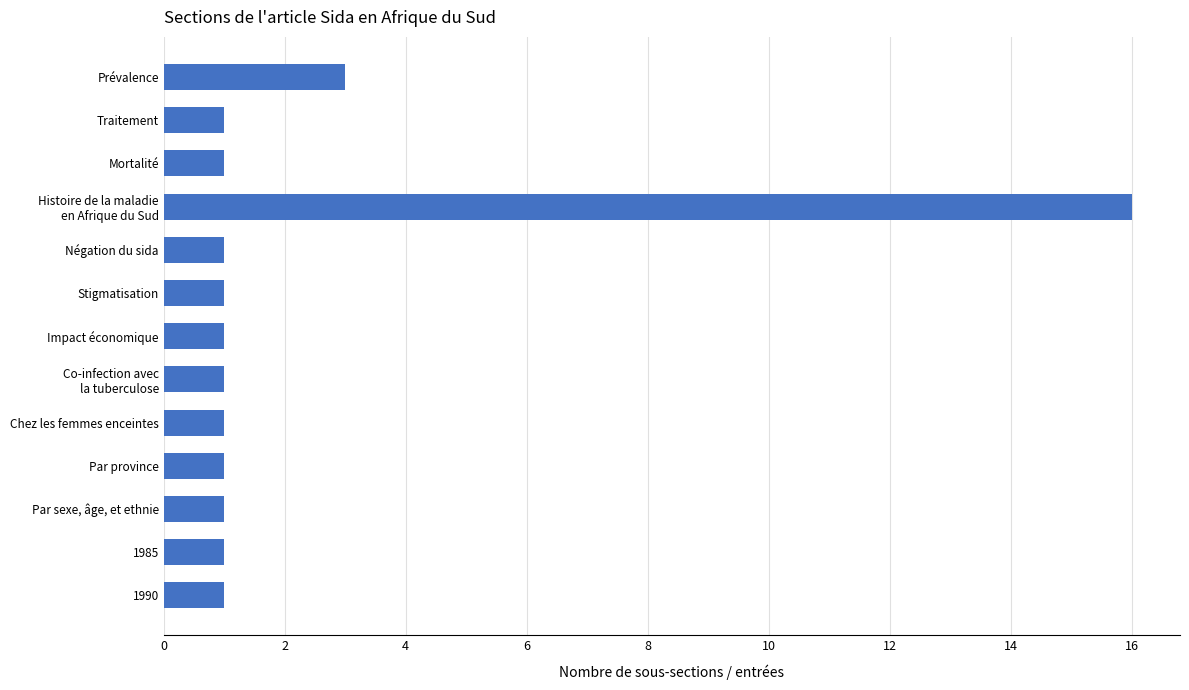

Reading top to bottom, transcribe all the data shown in this chart.

3	1	1	16	1	1	1	1	1	1	1	1	1